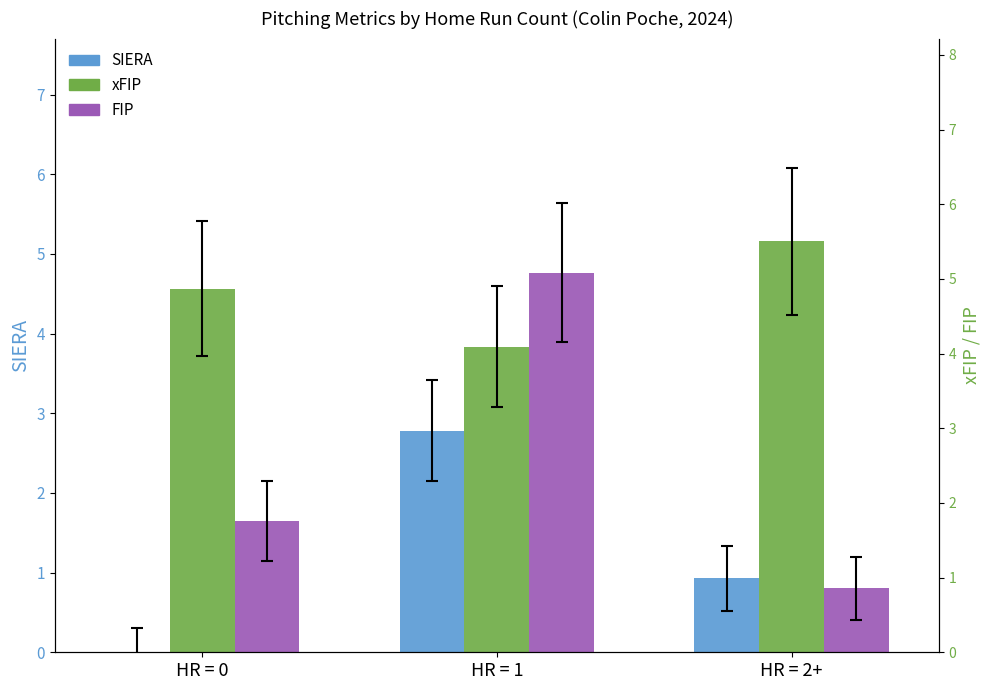

How many bars are there in total?

9